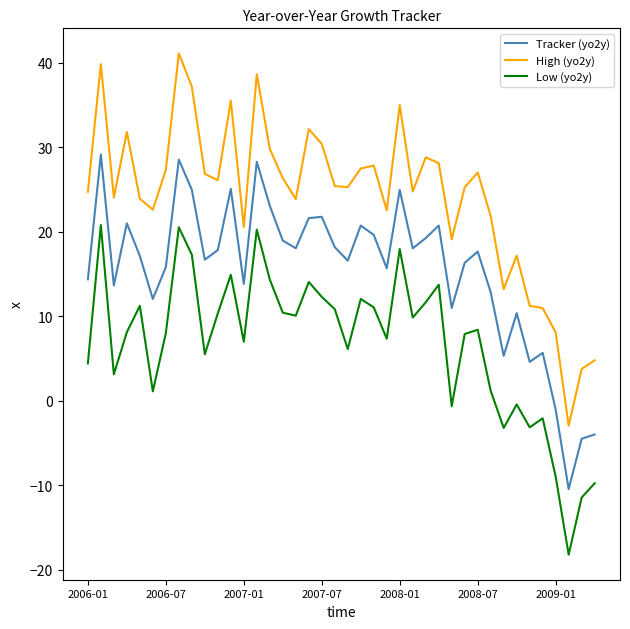

Which series has the largest range (max minus min)?

High (yo2y)